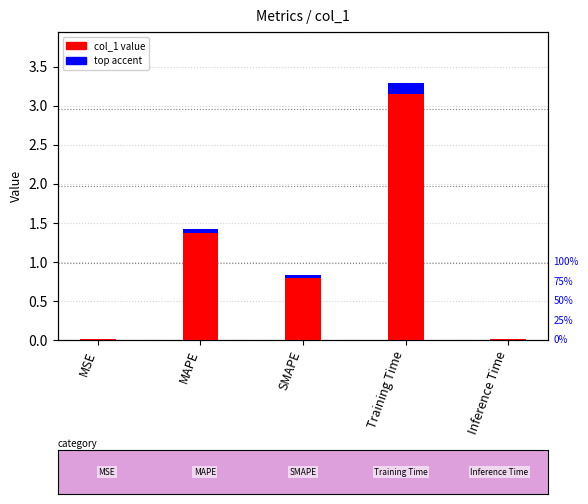

What is the value of the 2nd bar from the left?

1.4